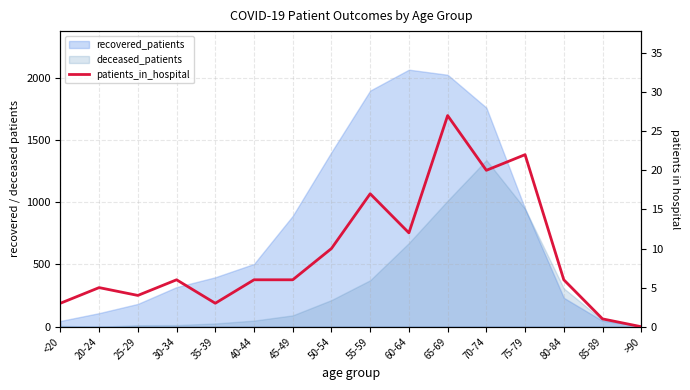

Where is the first local minimum?

25-29